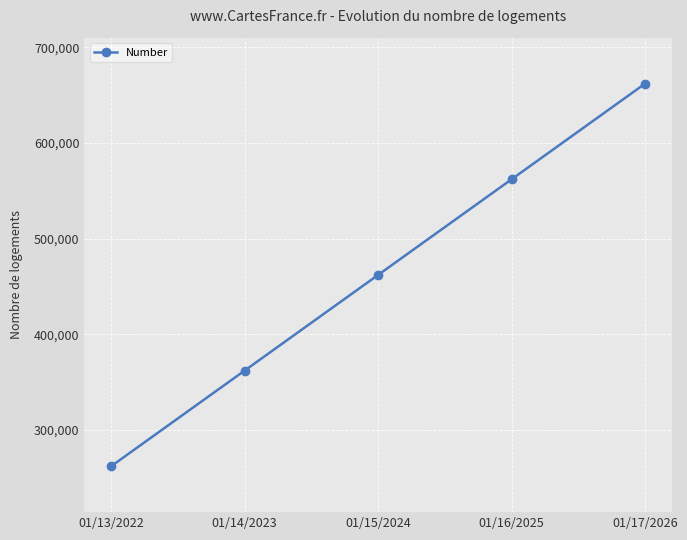

Which category has the lowest value across all series?

01/13/2022